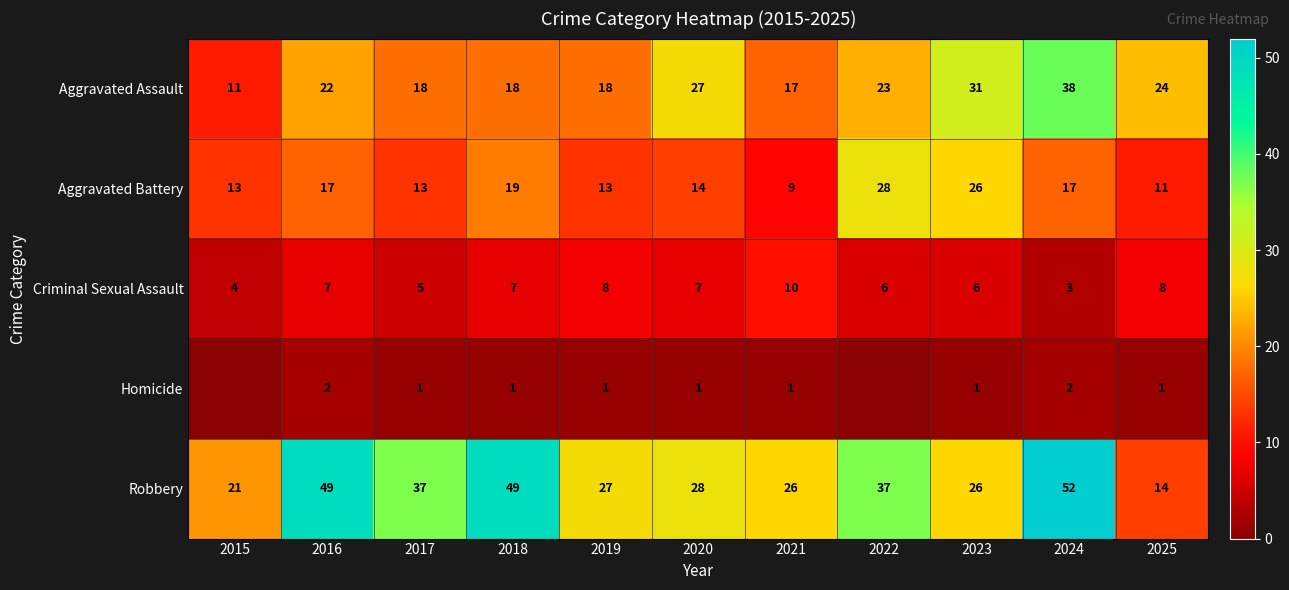

What is the maximum value for Robbery?

52